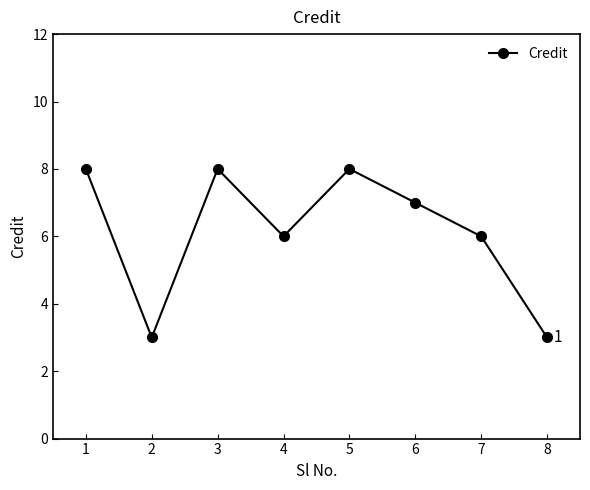

The value at 6 is 7. True or false?

True